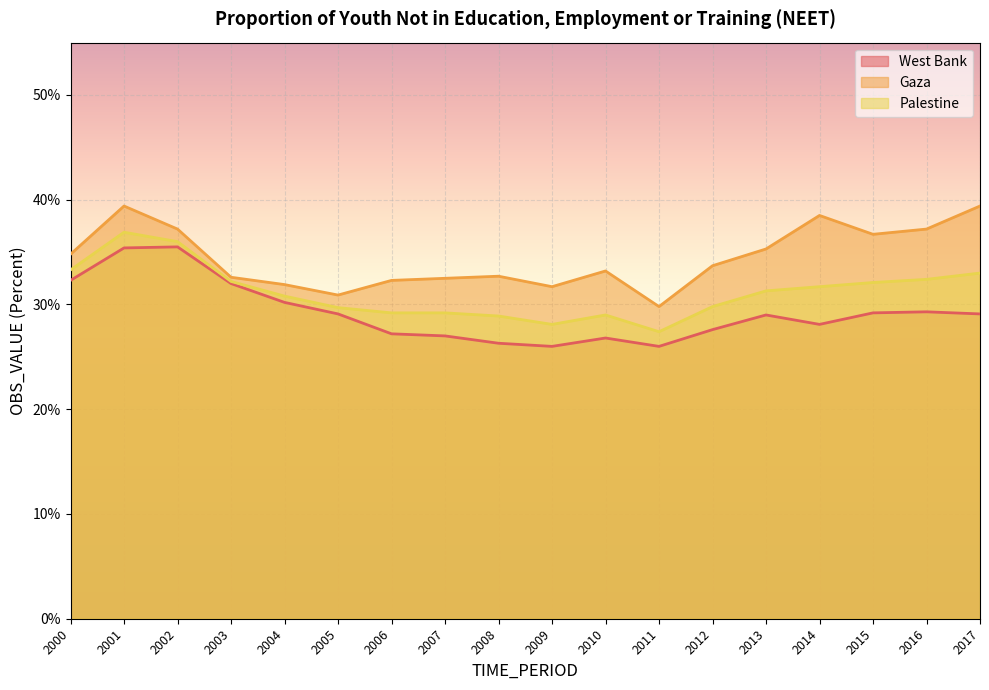

Where is Palestine nearest to the value 32?

2015